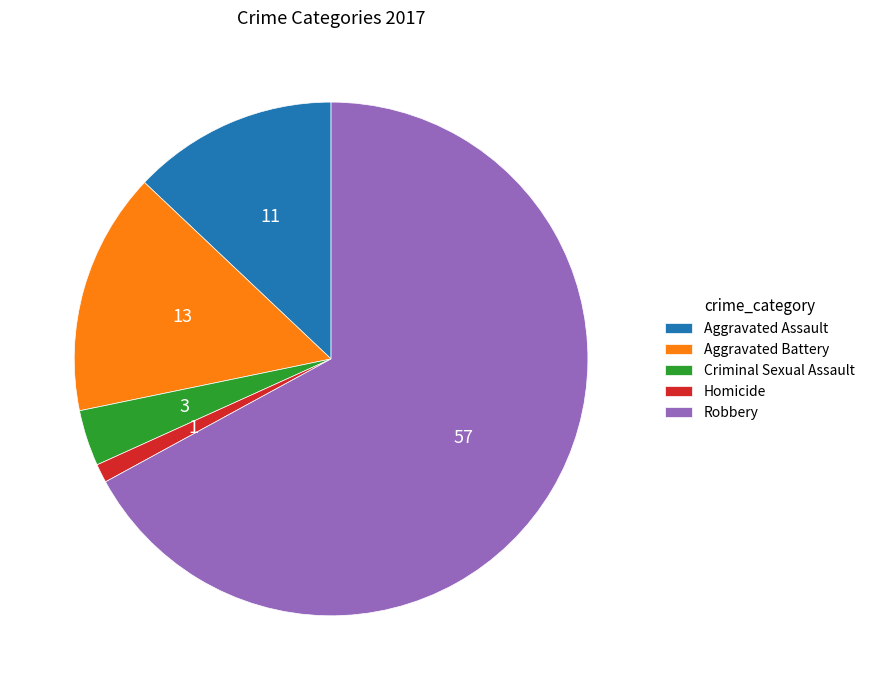

How many segments does this pie chart have?

5